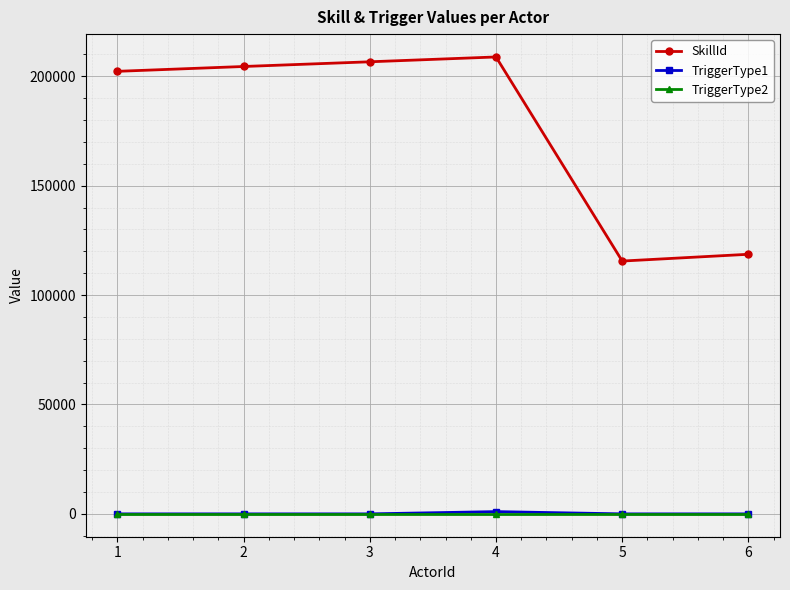

True or false: TriggerType1 and SkillId cross at least once.

False